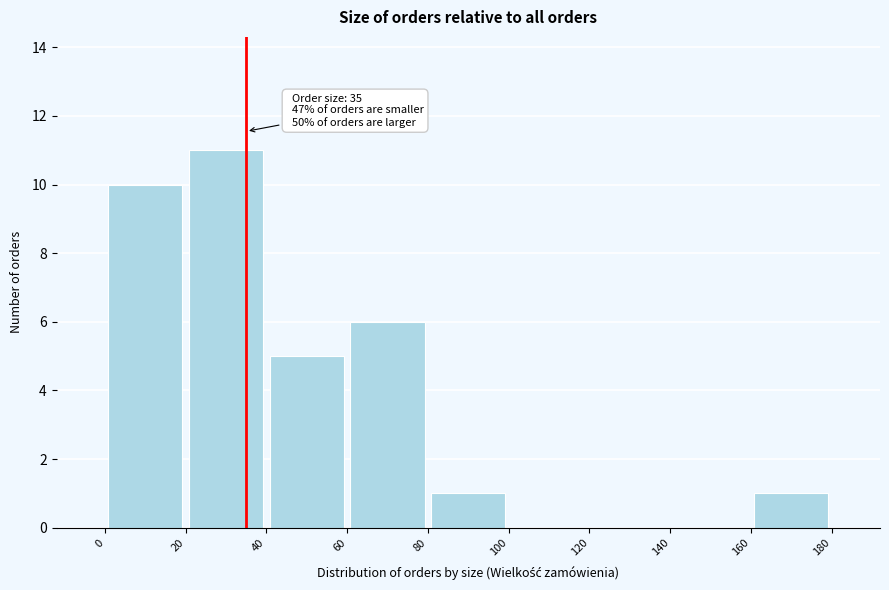

Which range on the x-axis has the tallest bar?

20 to 40